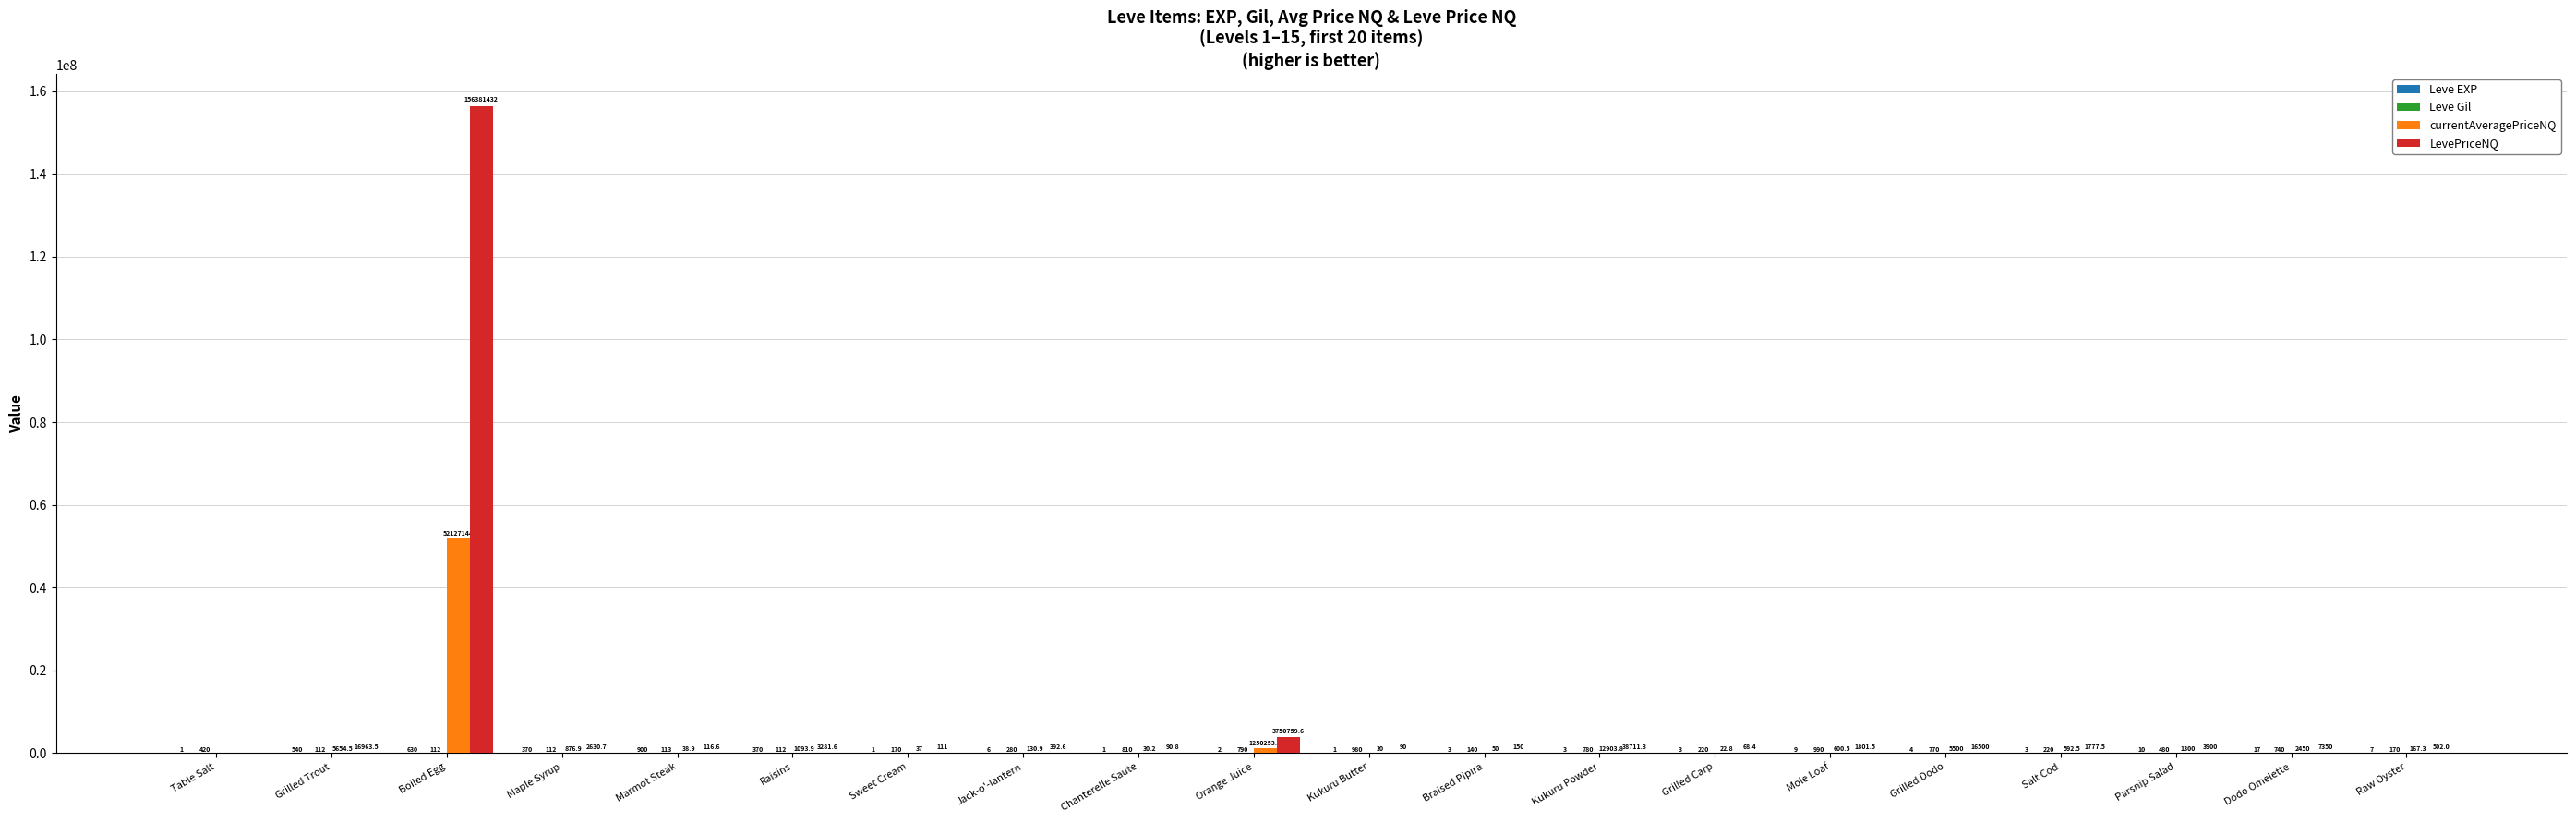

Does the chart contain stacked bars?

No